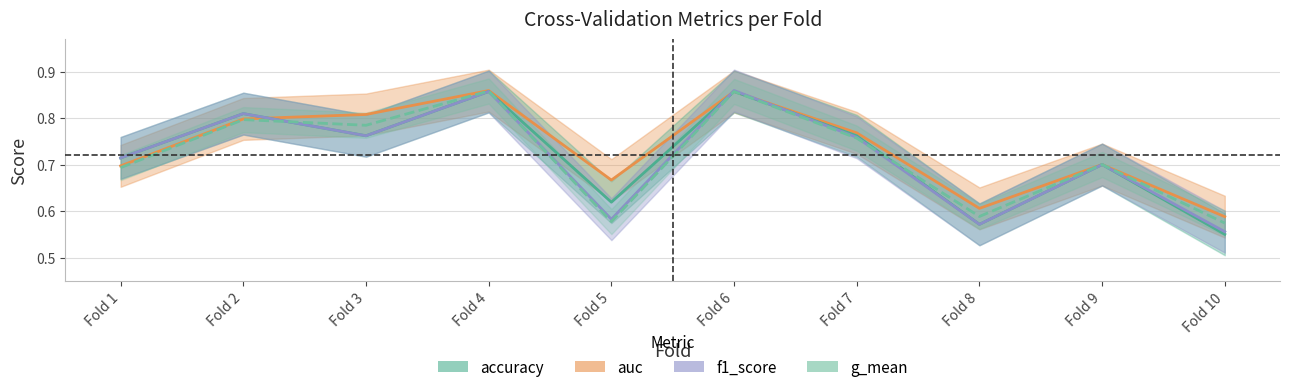

How many interior local peaks does the accuracy series have?

4